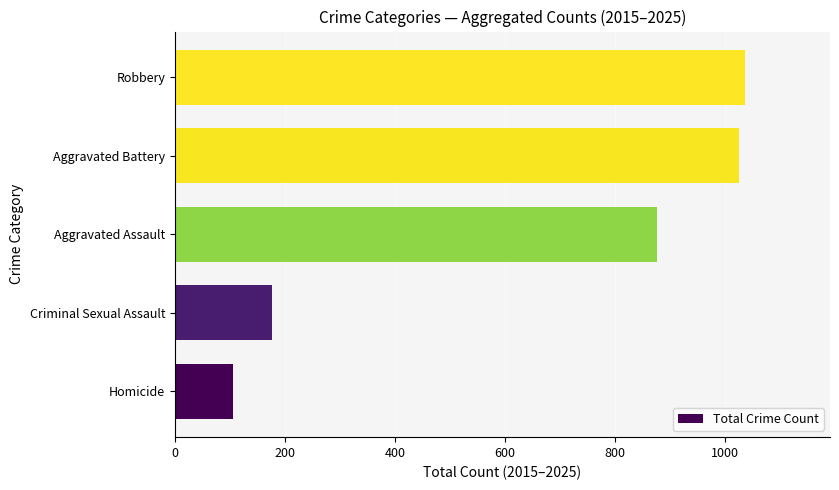

What is the maximum value shown in the chart?

1036